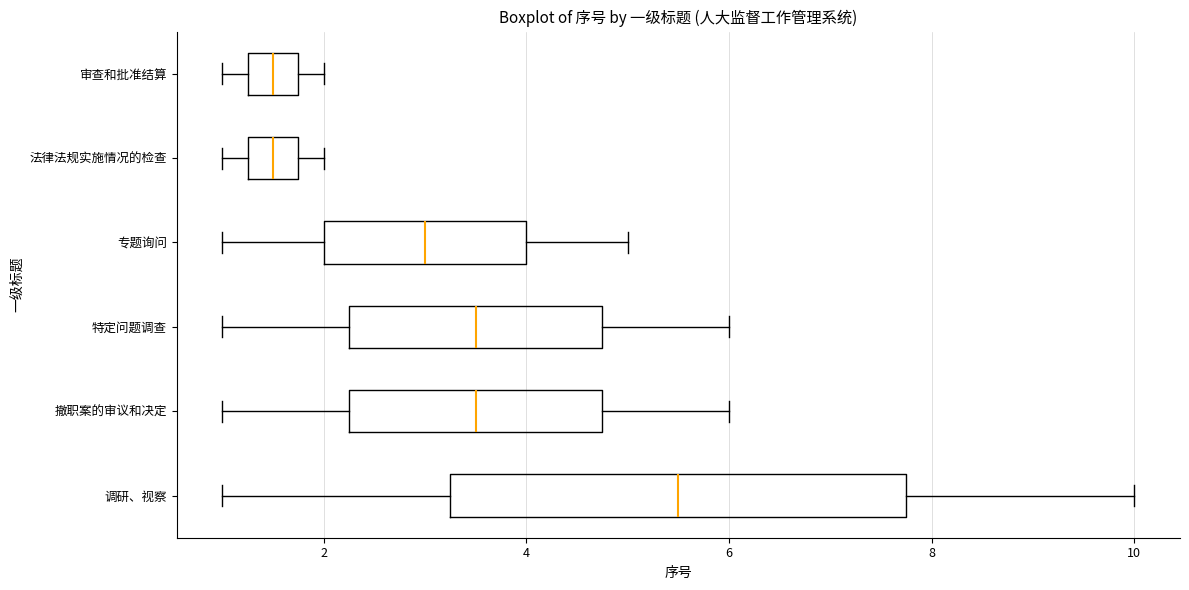

Reading bottom to top, transcribe this box plot: for each box, give where its median line is, the range the box spans, and where its two whiskers end, as read against the x-axis. The values are not printed on the chart, so give them approximately, as read against the axis.

调研、视察: median 5.6, box 3.2 to 7.8, whiskers 1.0 to 10.0
撤职案的审议和决定: median 3.6, box 2.2 to 4.8, whiskers 1.0 to 6.0
特定问题调查: median 3.6, box 2.2 to 4.8, whiskers 1.0 to 6.0
专题询问: median 3.0, box 2.0 to 4.0, whiskers 1.0 to 5.0
法律法规实施情况的检查: median 1.6, box 1.2 to 1.8, whiskers 1.0 to 2.0
审查和批准结算: median 1.6, box 1.2 to 1.8, whiskers 1.0 to 2.0